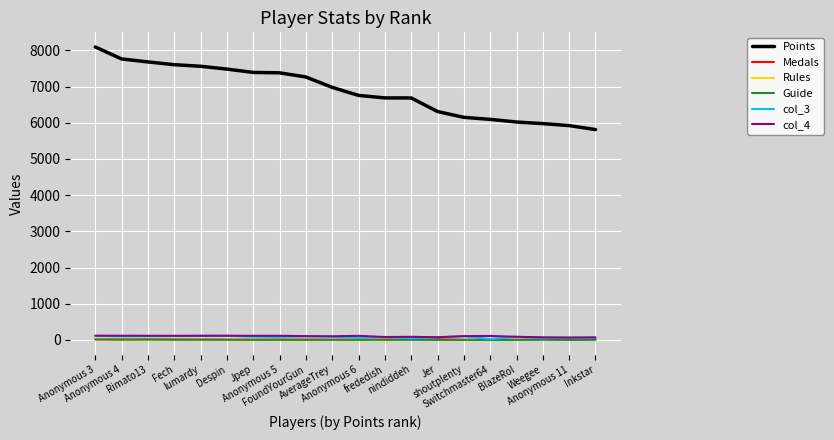

True or false: col_4 and Points cross at least once.

False